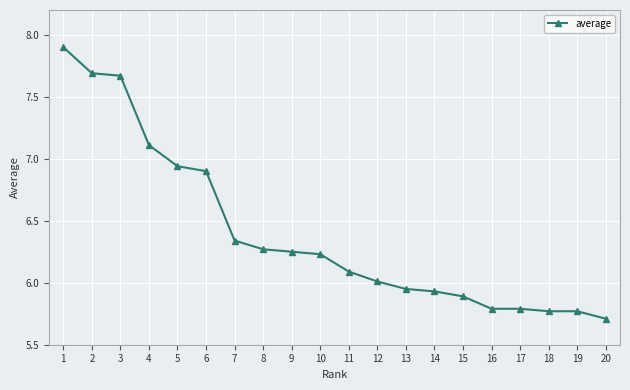

Between 15 and 9, which is larger?

9